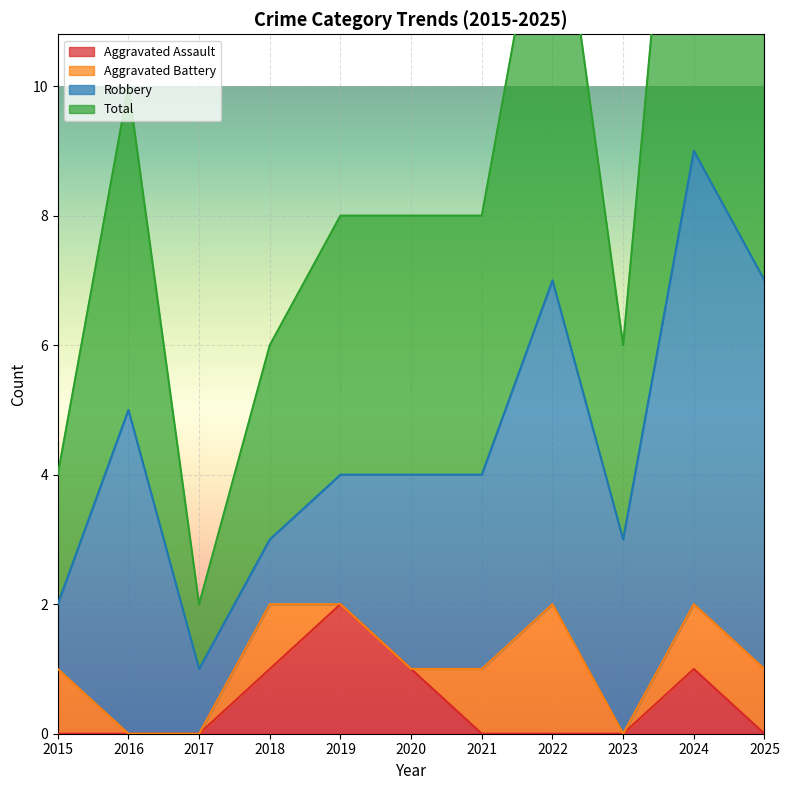

True or false: Total and Aggravated Assault intersect in this chart.

False